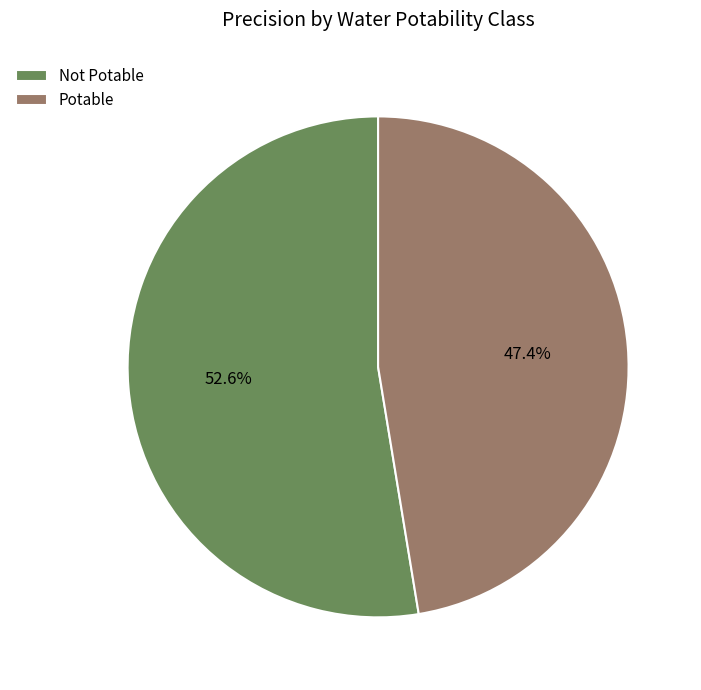

Does Potable account for over 50% of the chart?

No